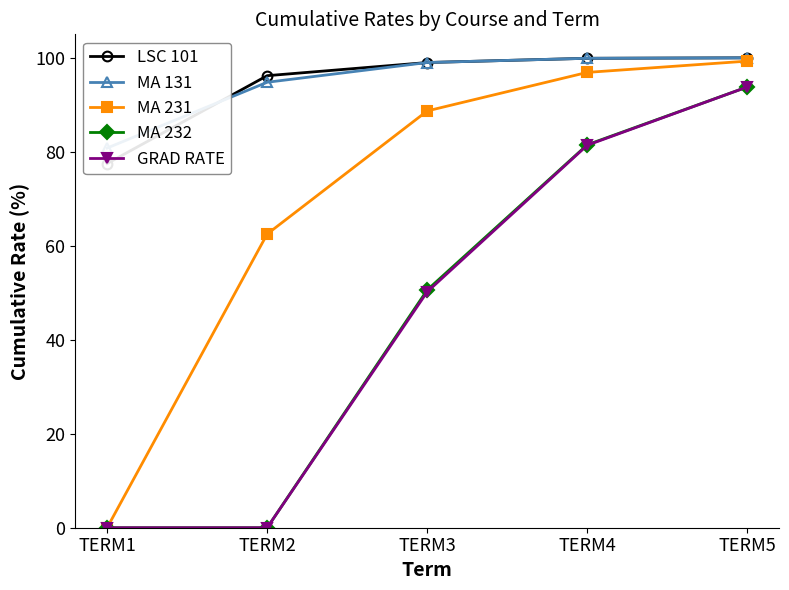

Which category has the lowest value in the LSC 101 series?

TERM1